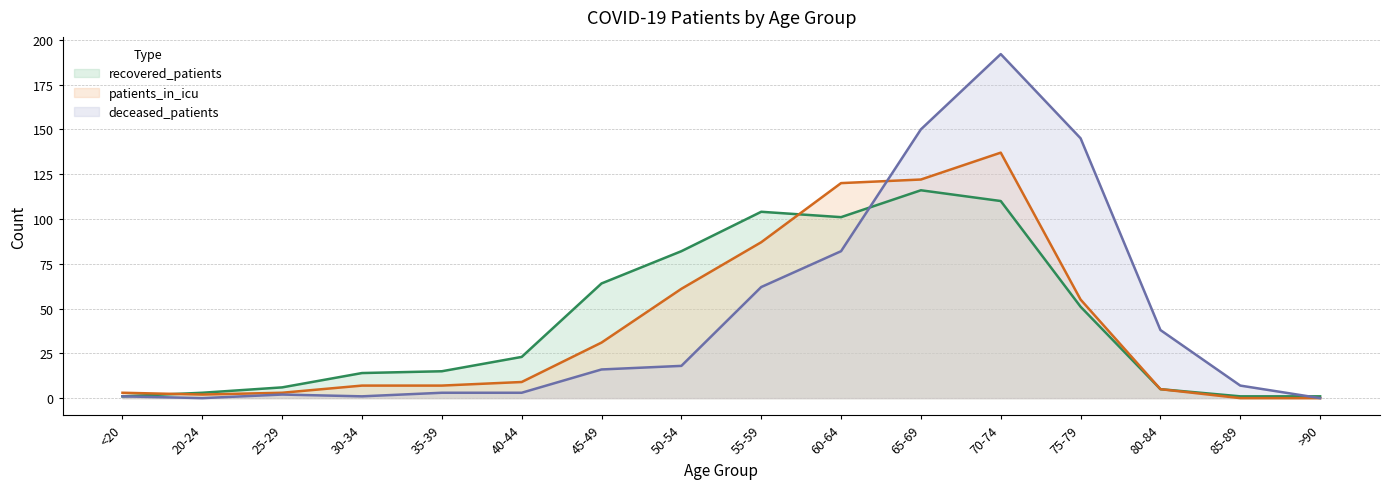

Reading right to left, extract all data points from this chart.

recovered_patients: 1	1	5	51	110	116	101	104	82	64	23	15	14	6	3	1
patients_in_icu: 0	0	5	55	137	122	120	87	61	31	9	7	7	3	2	3
deceased_patients: 0	7	38	145	192	150	82	62	18	16	3	3	1	2	0	1